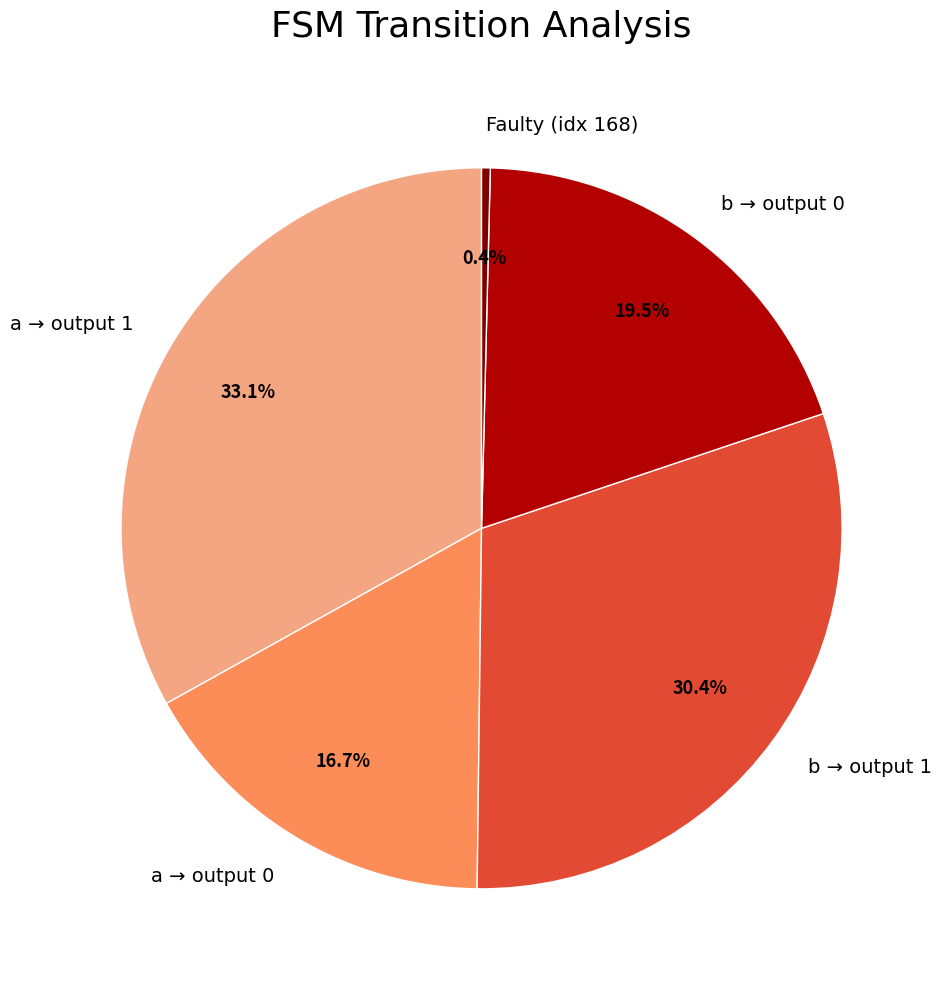

What is the ratio of the value at a → output 1 to the value at a → output 0?

2.0